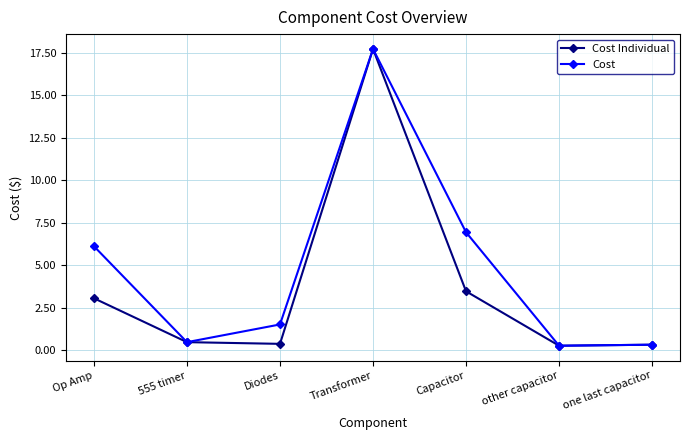

Which series changed the most between Op Amp and one last capacitor?

Cost